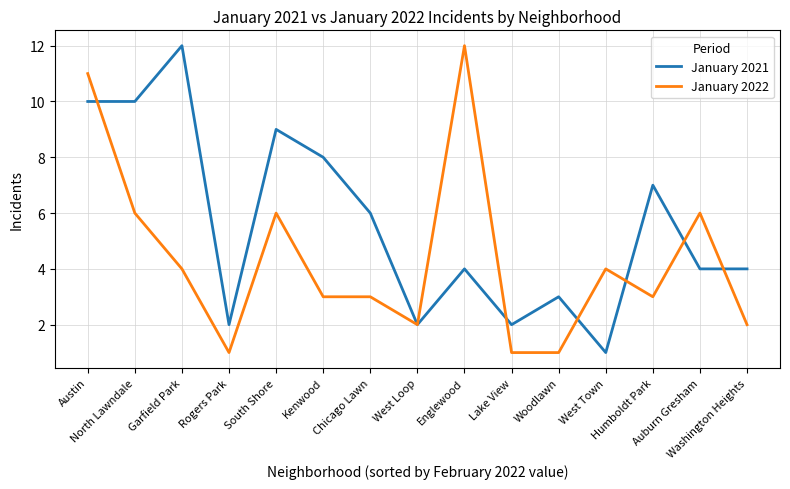

How many series are shown in this chart?

2